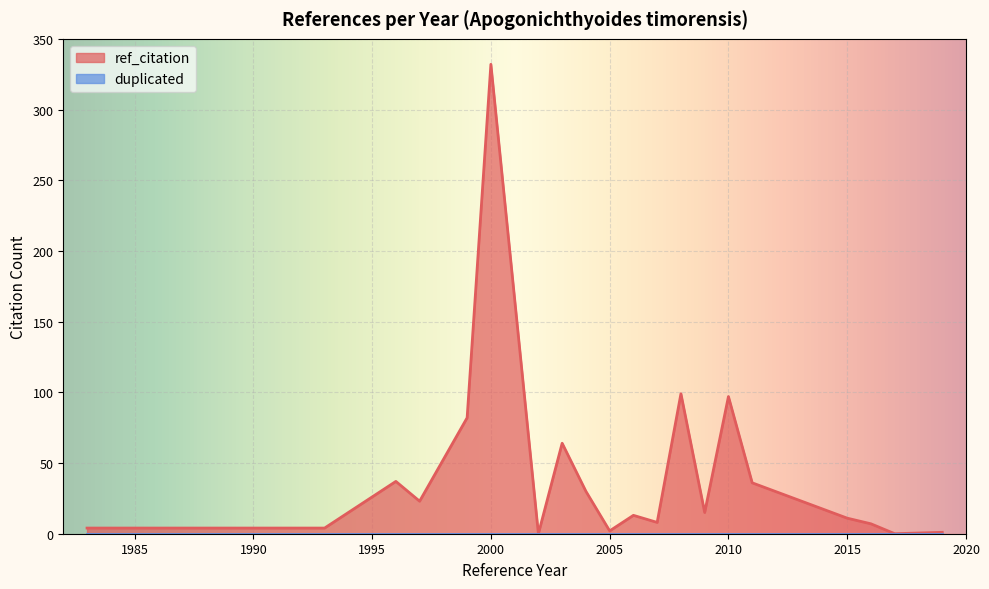

Which series has the widest spread of values?

ref_citation